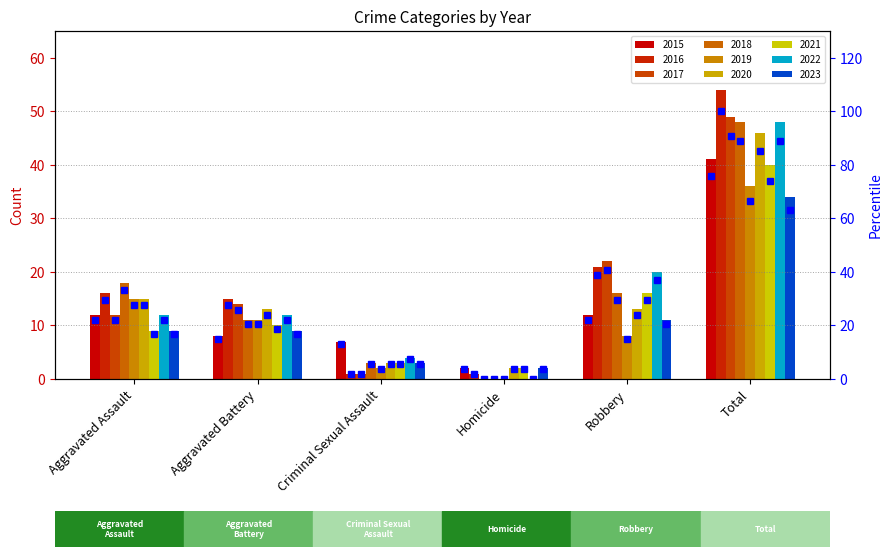

Approximately how many times larger is the value at Robbery compared to Total?

0.3